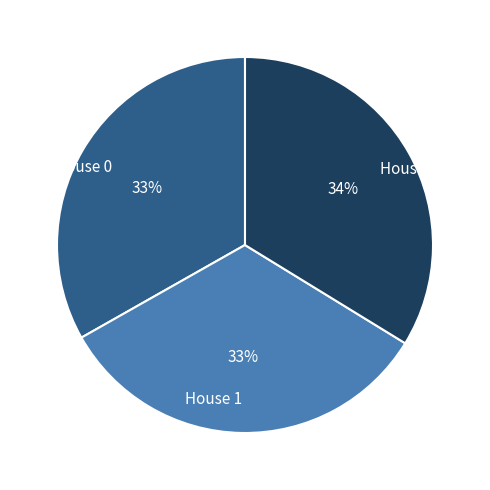

Count the number of slices in the pie.

3